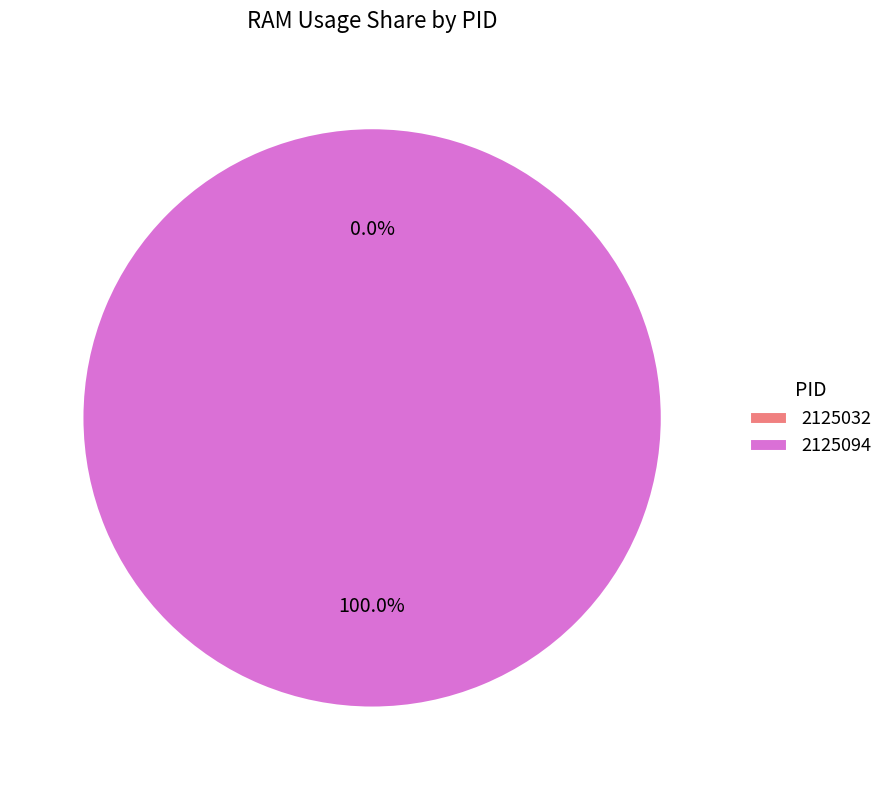

To the nearest percent, what is the difference between the 2125032 and 2125094 slice percentages?

100%